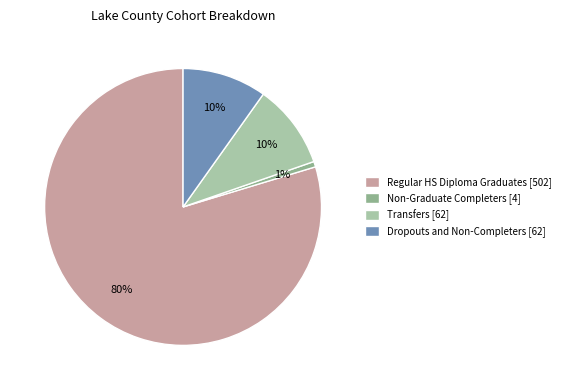

Is it true that Regular HS Diploma Graduates is 80% of the pie?

True